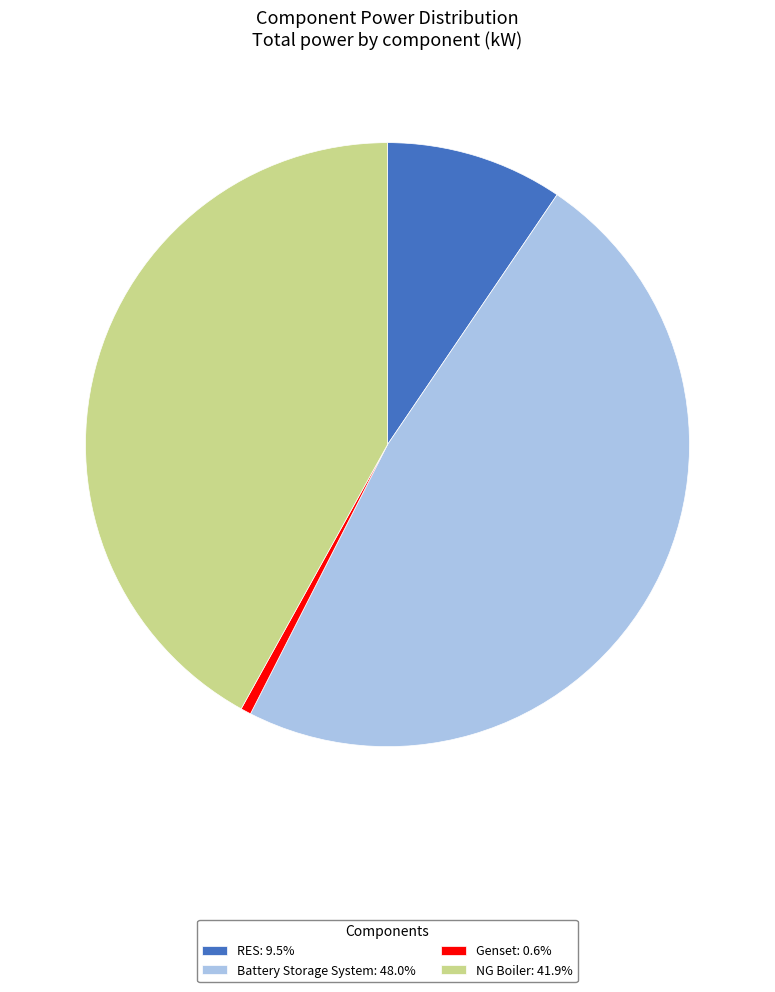

Does Battery Storage System: 48.0% represent more than half of the total?

No